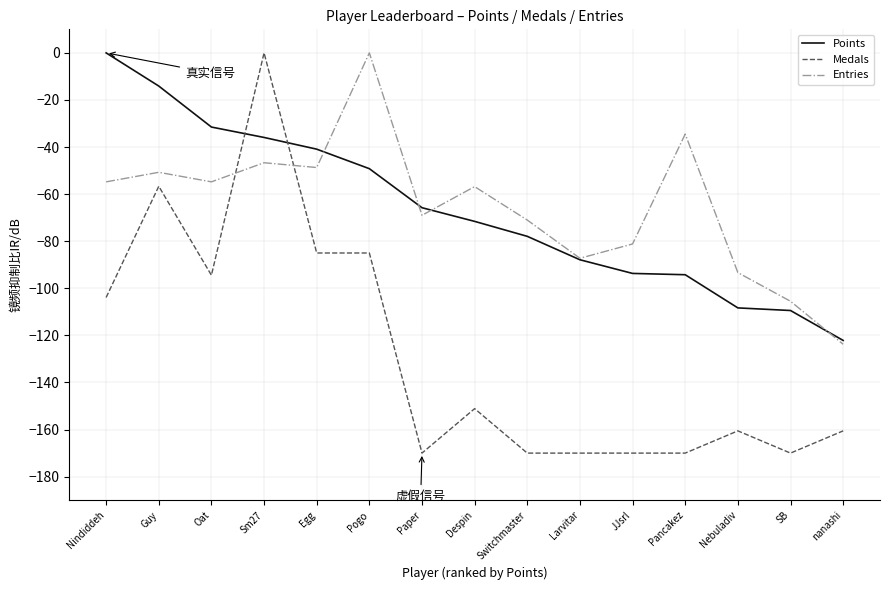

The value of Points at Oat is -31.5. True or false?

True